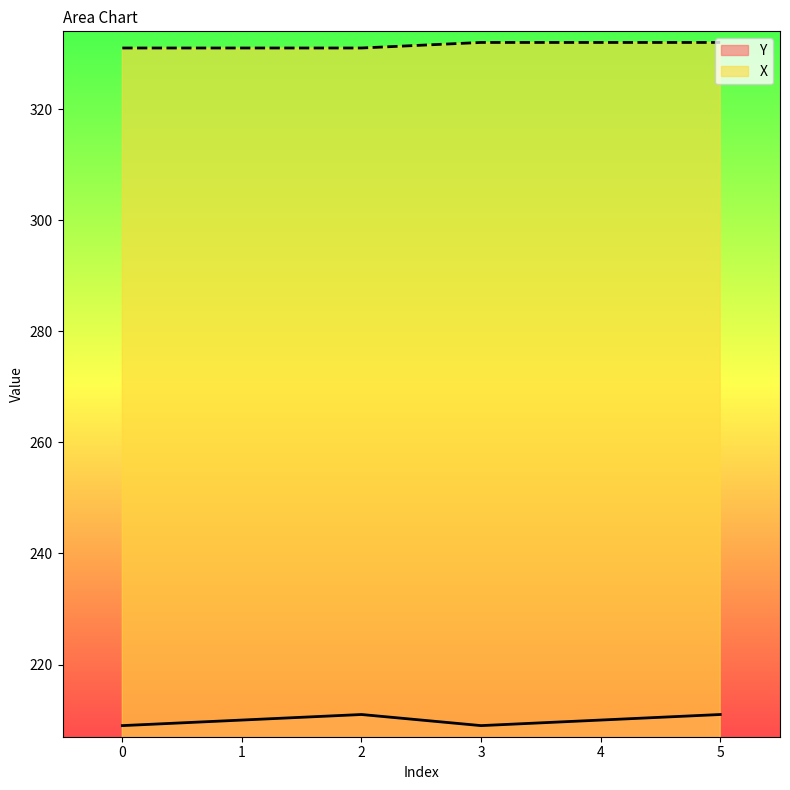

True or false: Y and X cross at least once.

False